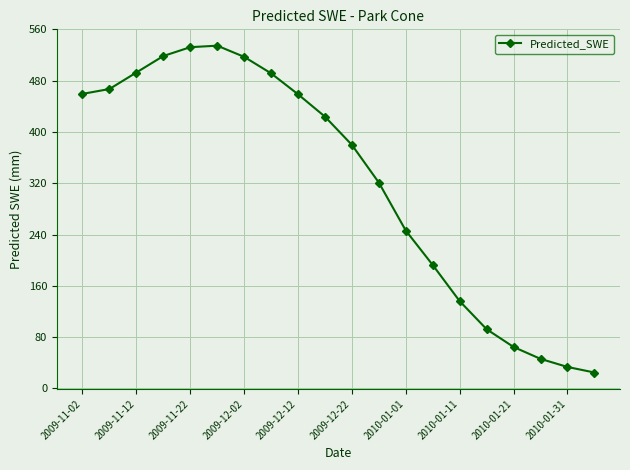

What is the greatest value displayed?

534.7